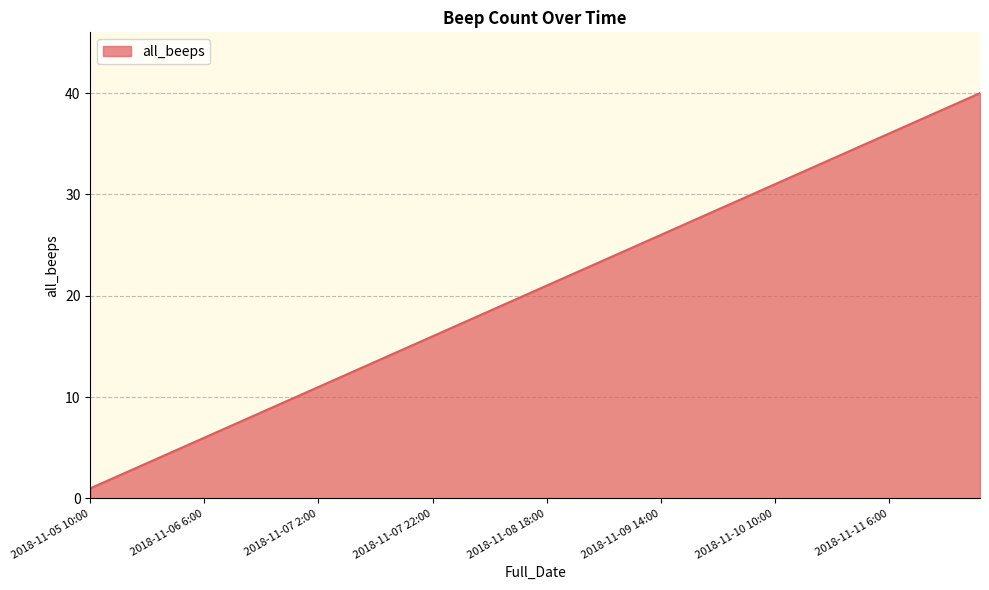

What is the difference between the maximum and second lowest values?

38